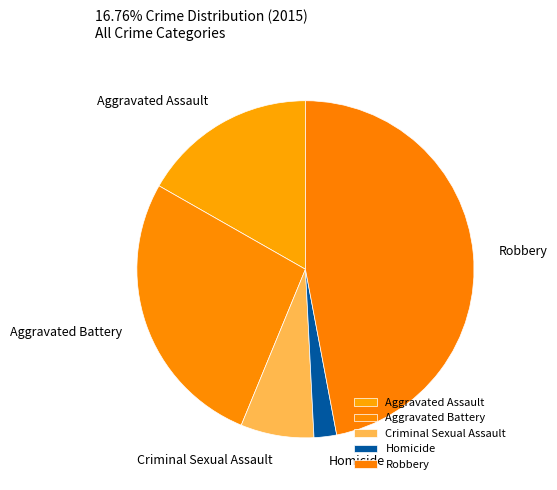

How many segments does this pie chart have?

5